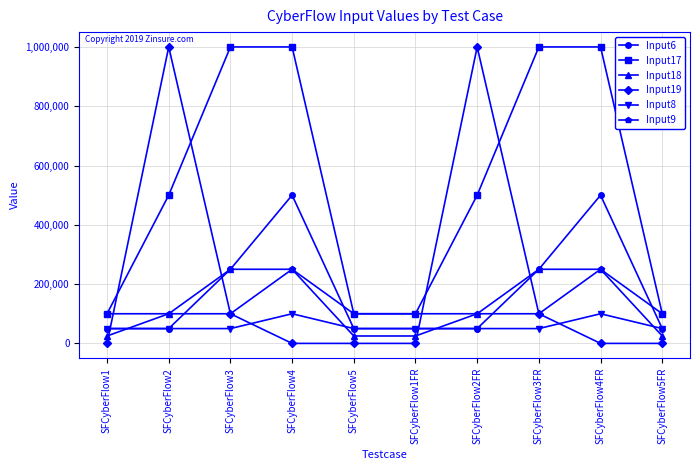

Which series has the largest range (max minus min)?

Input19